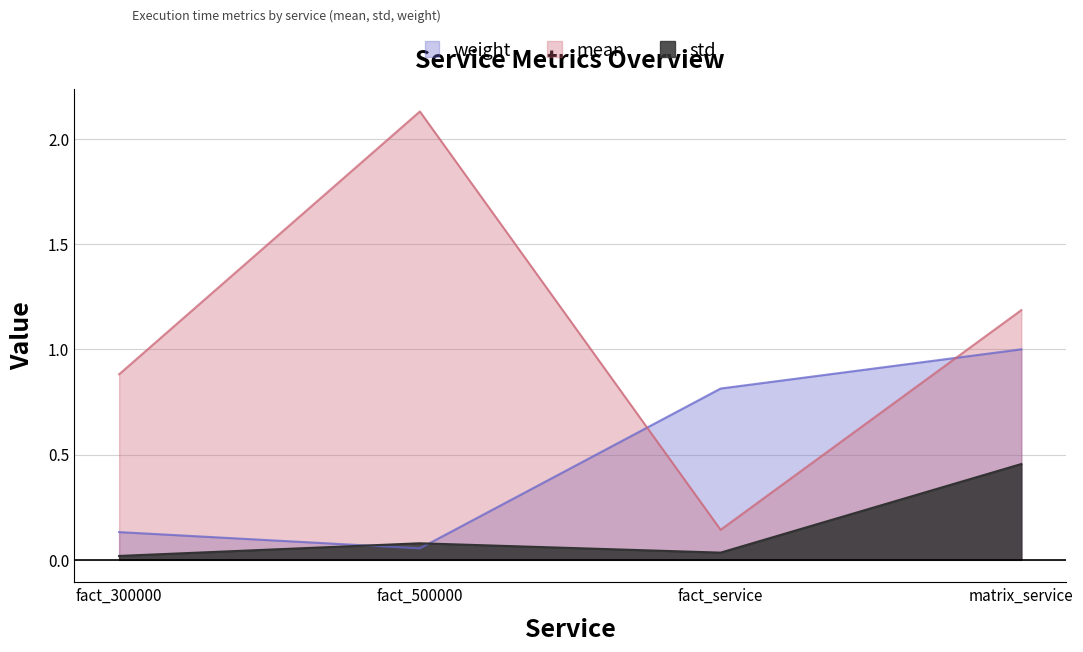

In mean, how many points are higher than both neighbors (excluding endpoints)?

1